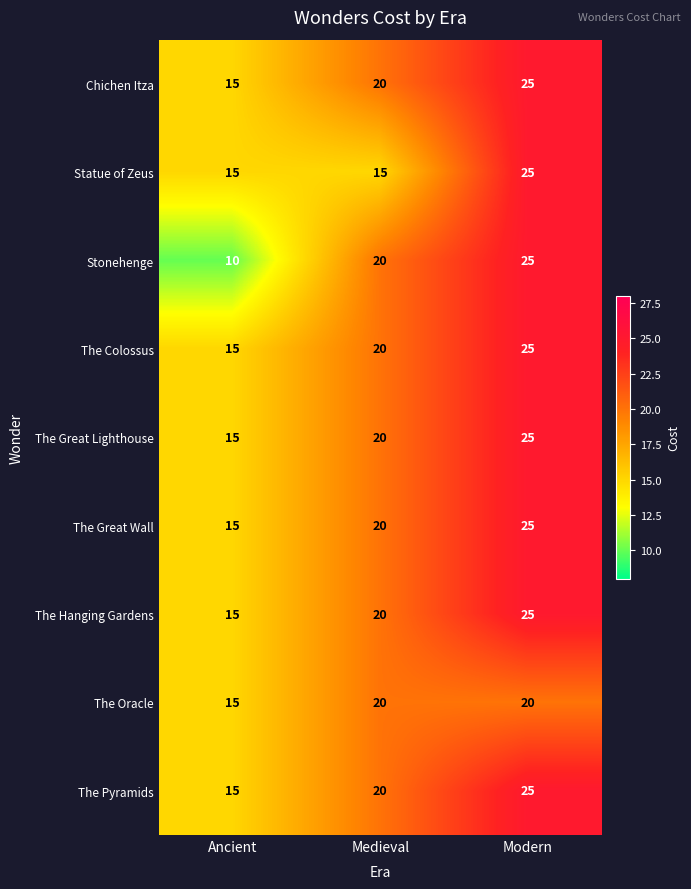

Which series has the largest range (max minus min)?

Stonehenge